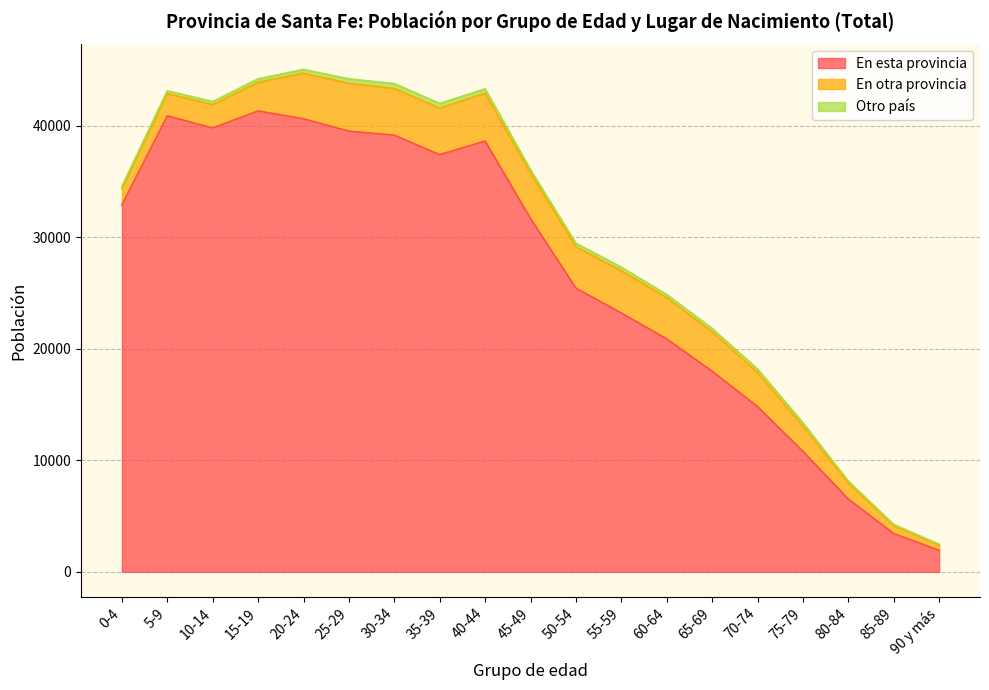

Reading left to right, transcribe all the data shown in this chart.

En esta provincia: 32896	40884	39792	41320	40616	39508	39148	37401	38622	31672	25433	23206	20881	17988	14815	10801	6523	3429	1937
En otra provincia: 1460	1993	2091	2571	4088	4288	4186	4172	4278	4056	3711	3782	3689	3536	3055	2257	1418	711	456
Otro país: 207	251	276	311	335	401	436	419	404	320	313	323	292	296	314	306	196	108	81